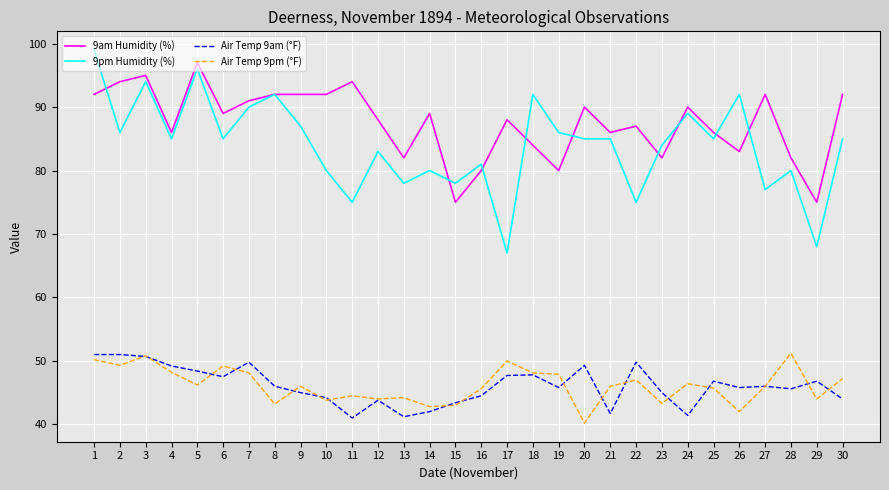

What are all the series names shown in the legend?

9am Humidity (%), 9pm Humidity (%), Air Temp 9am (°F), Air Temp 9pm (°F)